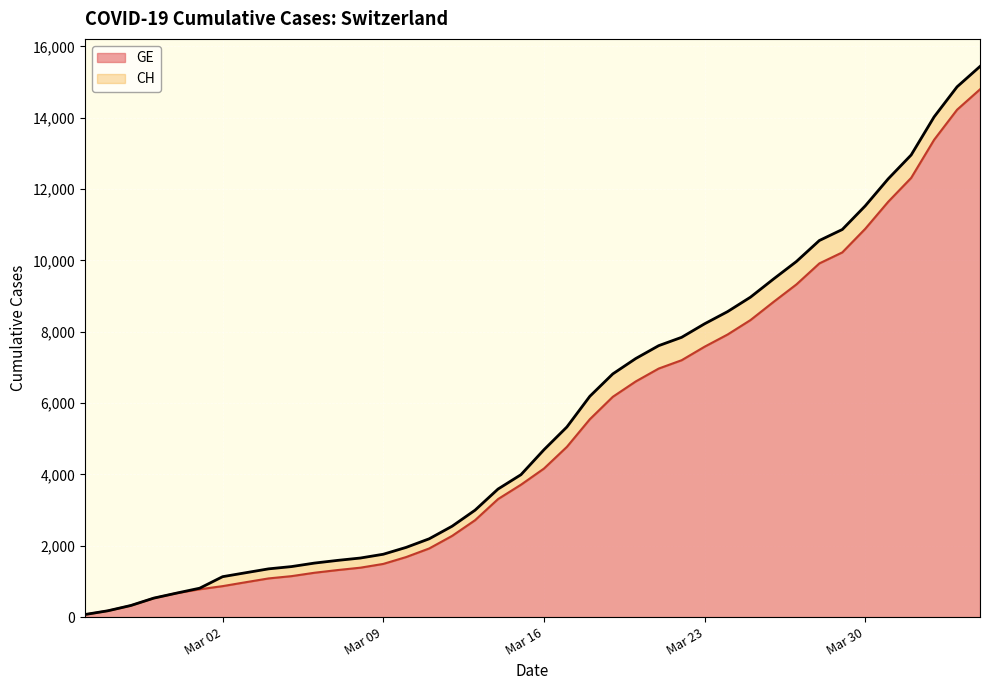

What is the highest value of the GE series?

14797